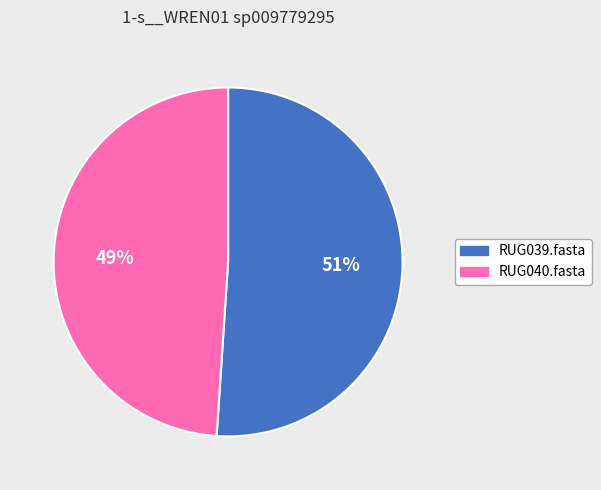

The RUG039.fasta slice represents 51% of the pie. True or false?

True